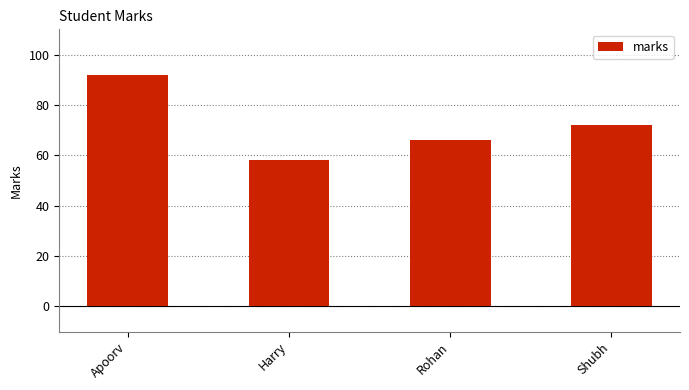

Which label corresponds to the largest value in the chart?

Apoorv